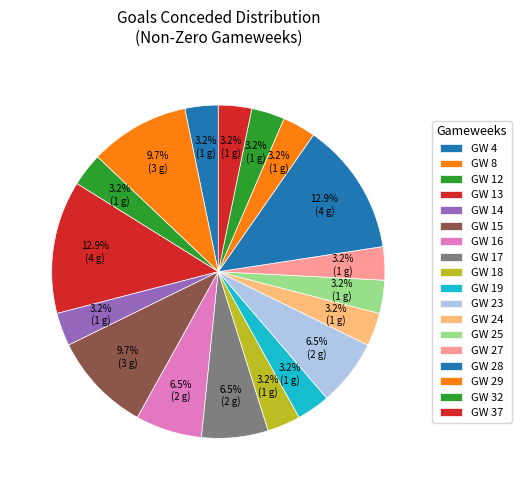

How many segments does this pie chart have?

18